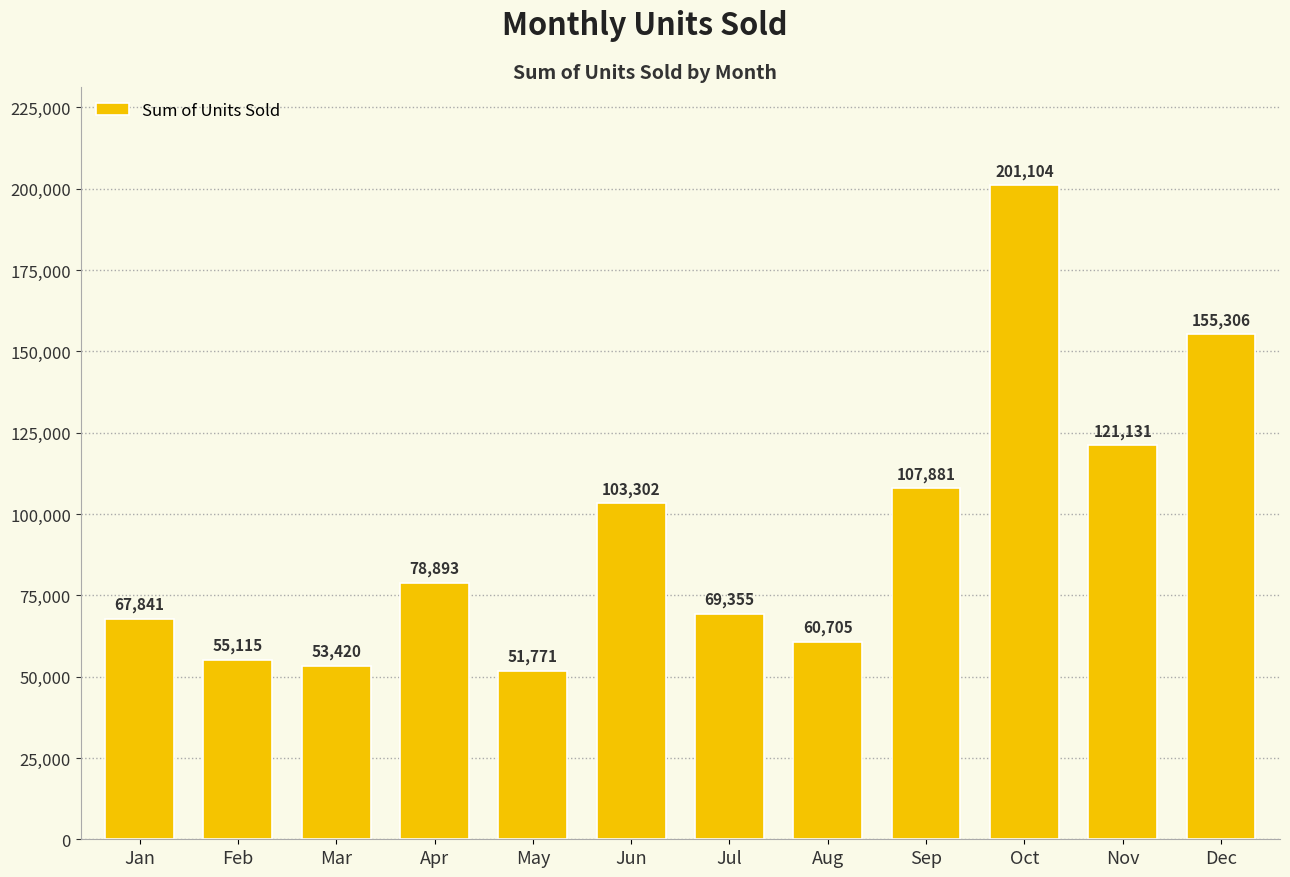

At which category does the chart reach its peak across all series?

Oct